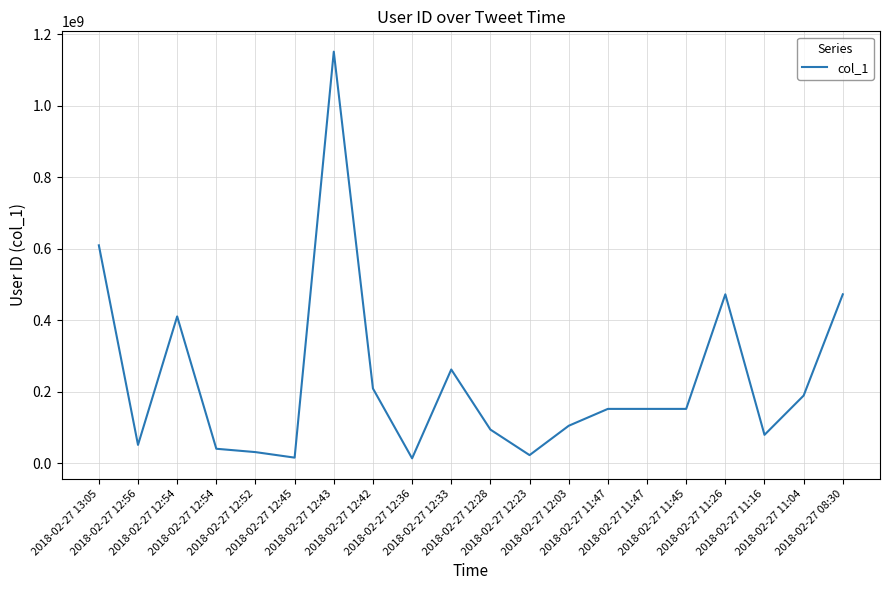

How many interior local valleys (lower than both neighbors) does the data have?

5